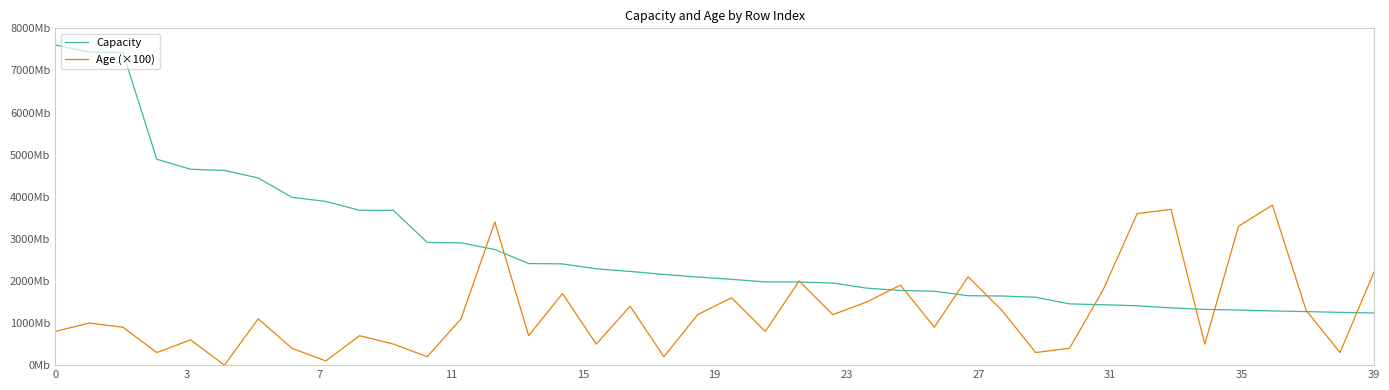

What are all the series names shown in the legend?

Capacity, Age (×100)